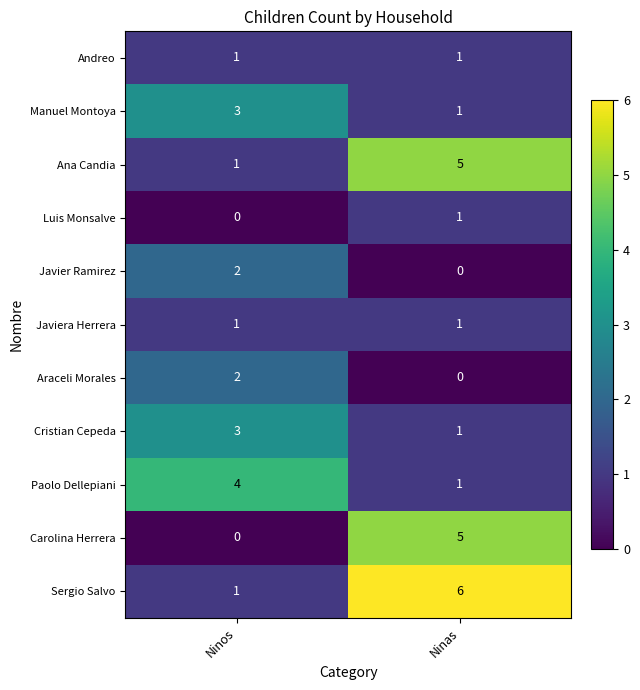

What is the average value of the Ana Candia series?

3